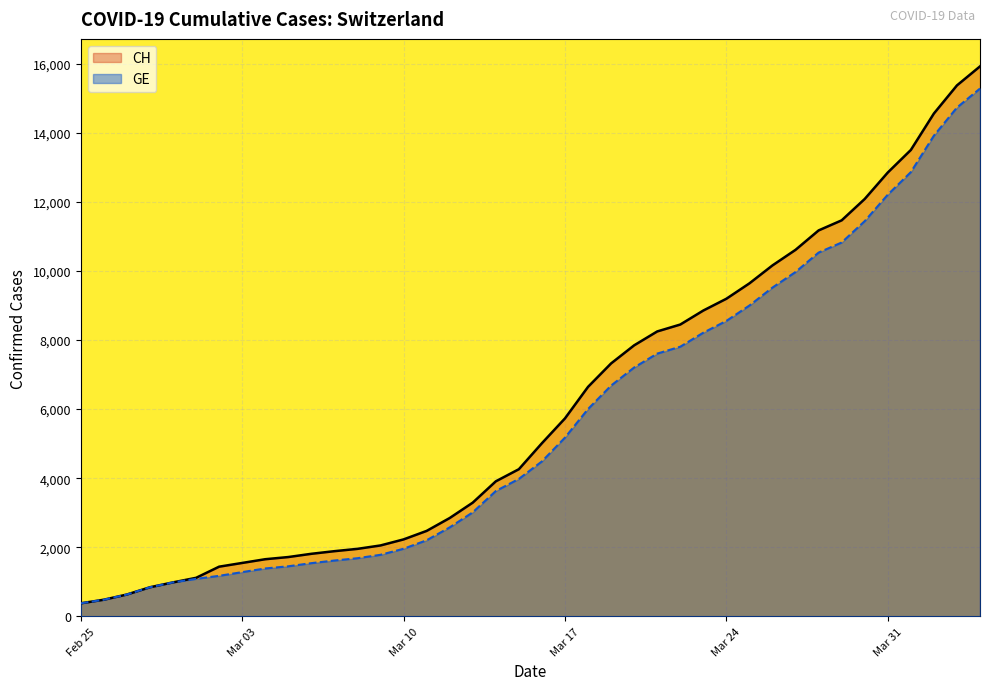

How many data points does each series have?

40